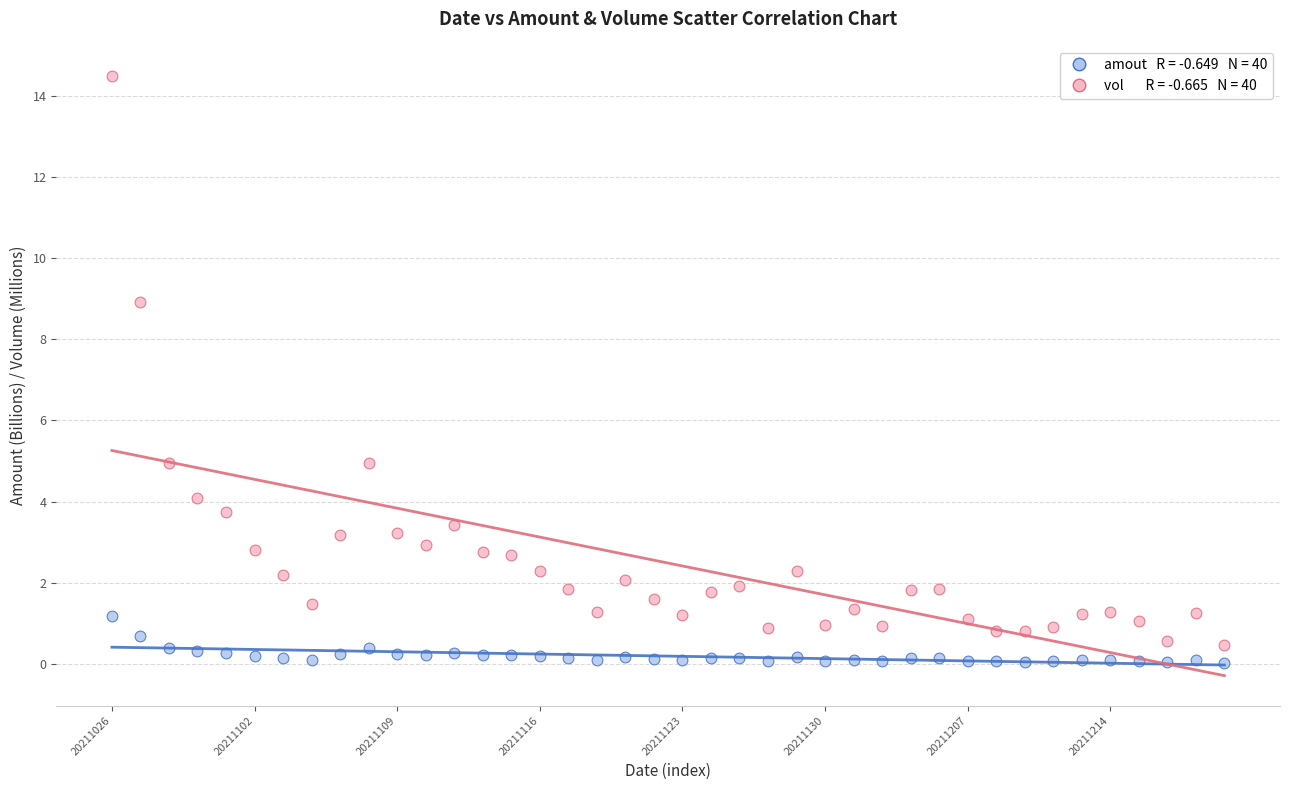

Across all data points, what is the range of Y values (max minus min)?

14.5